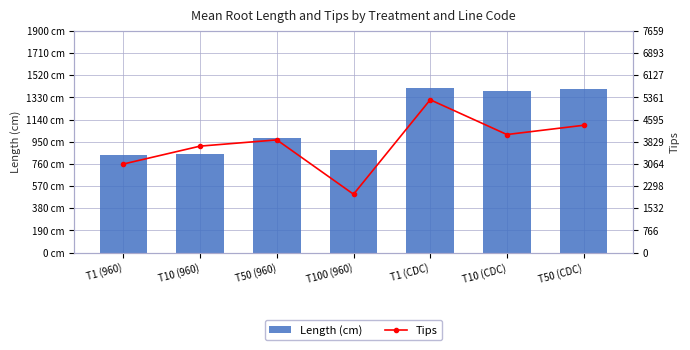

Where is Tips nearest to the value 3649?

T10 (960)